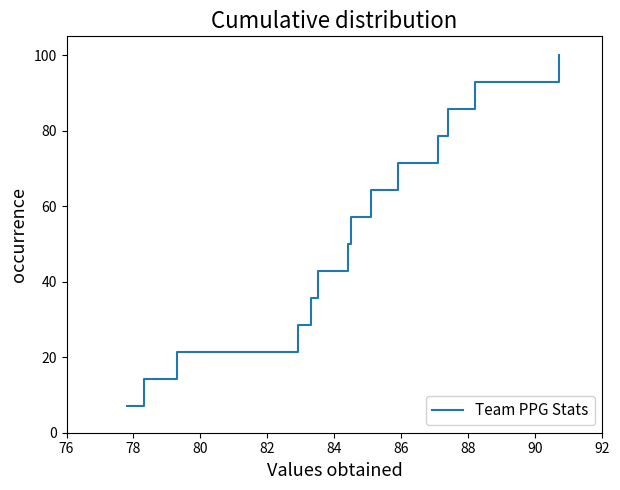

What is the smallest value displayed?

7.1